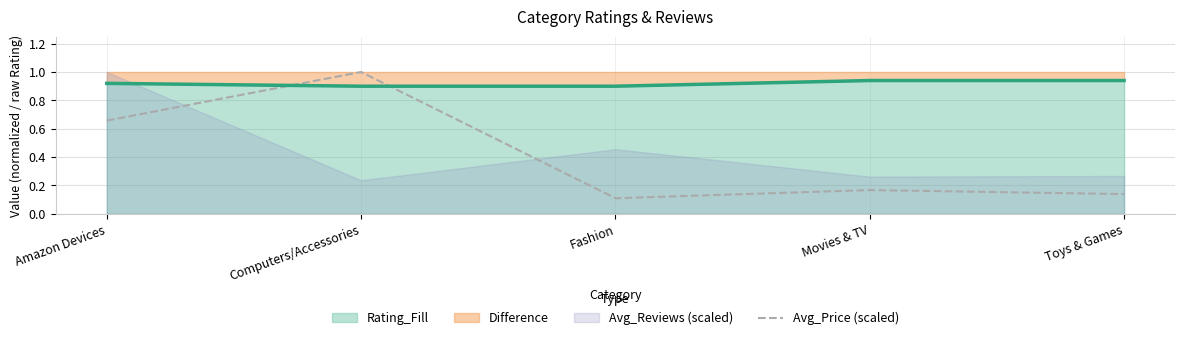

List the labels in order of value, smallest first.

Fashion, Toys & Games, Movies & TV, Amazon Devices, Computers/Accessories